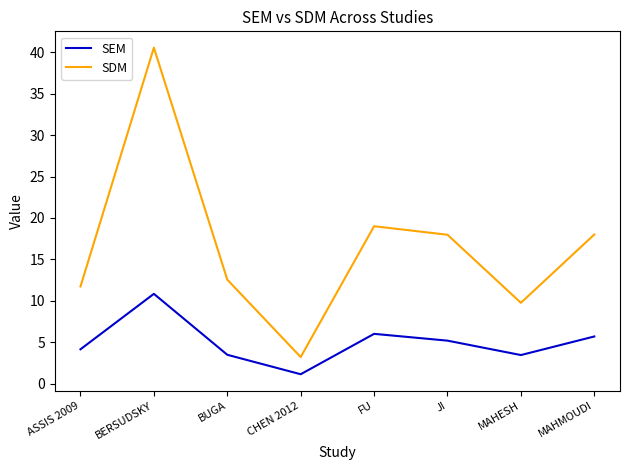

Count the number of data series in this chart.

2